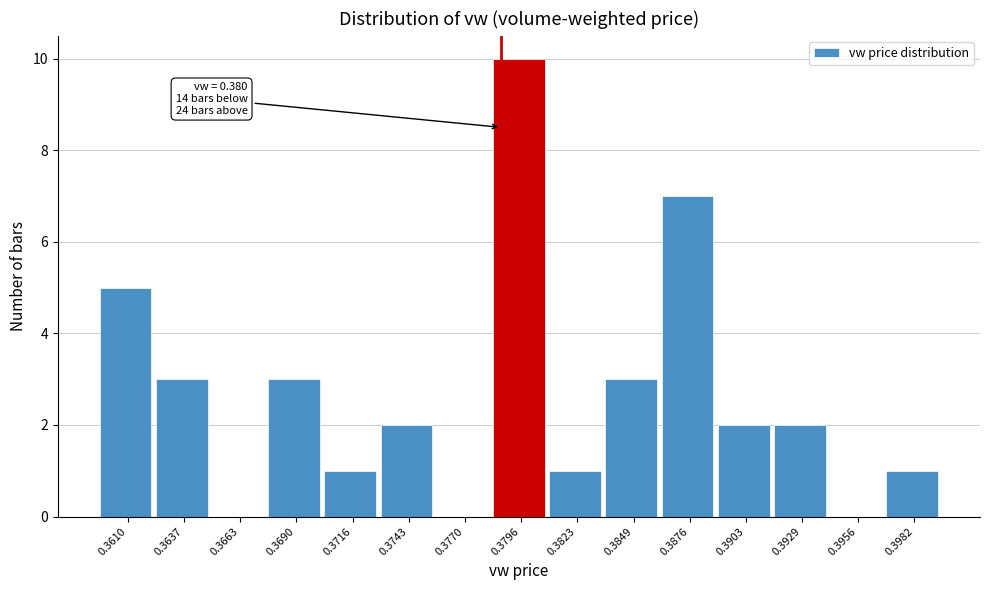

Reading right to left, what are all the values shown in this chart?

0.3982=1	0.3956=0	0.3929=2	0.3903=2	0.3876=7	0.3849=3	0.3823=1	0.3796=10	0.3770=0	0.3743=2	0.3716=1	0.3690=3	0.3663=0	0.3637=3	0.3610=5